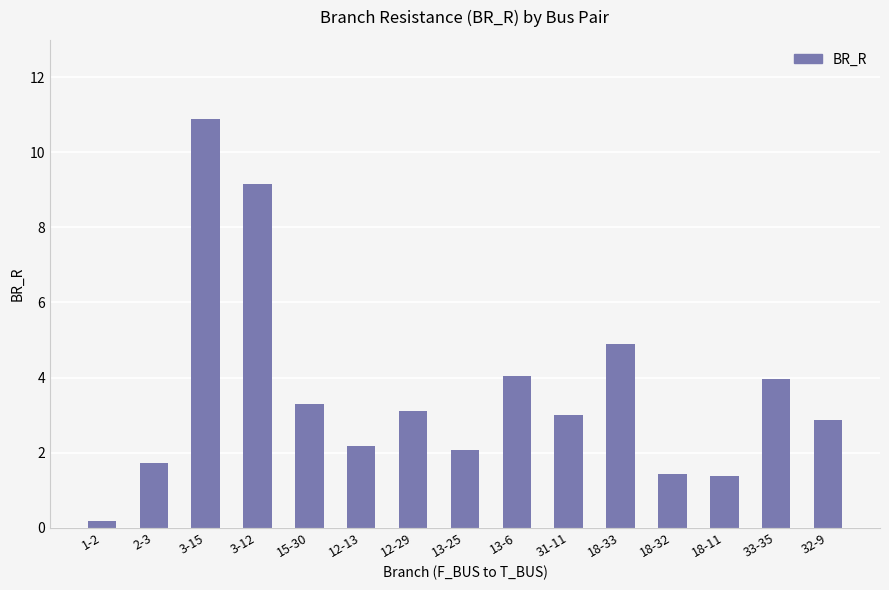

What is the difference between the second highest and second lowest values?

7.8